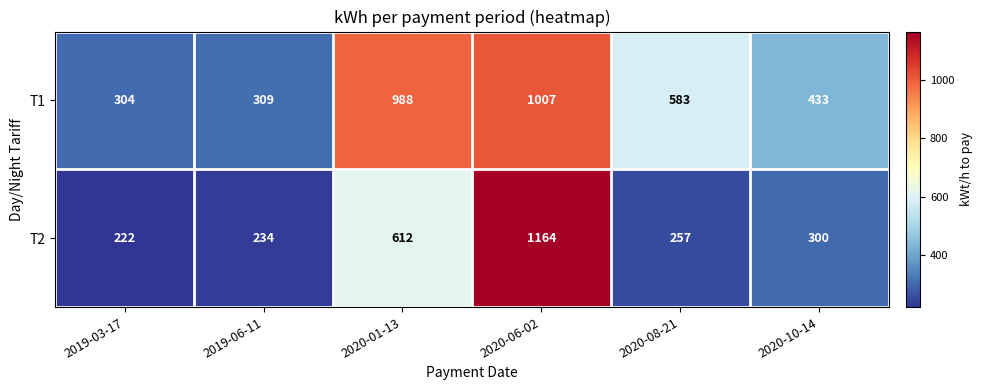

List the series in order of their peak value, highest first.

T2, T1